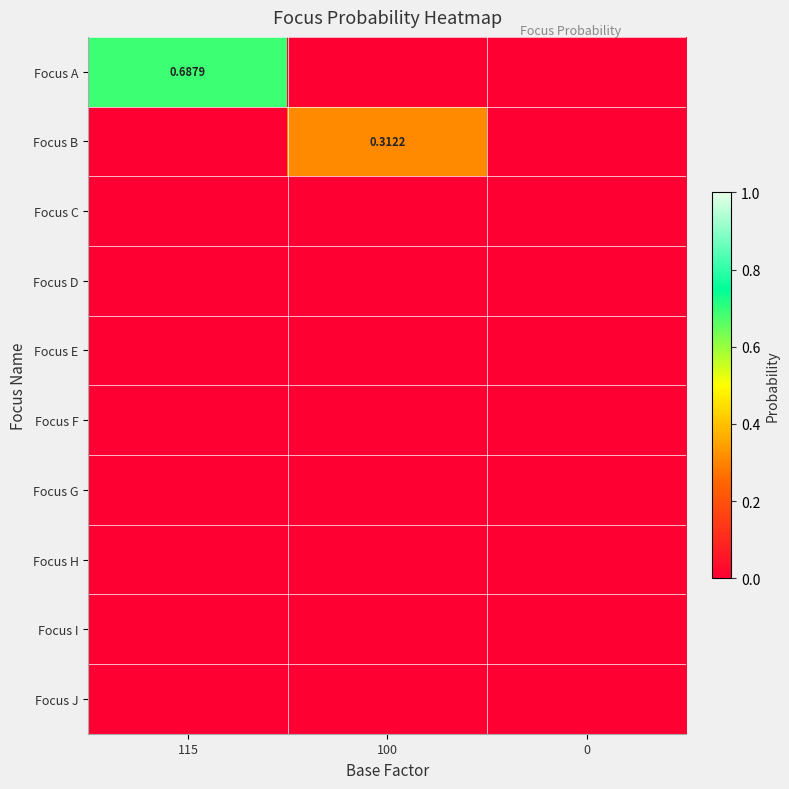

What is the difference between the highest and lowest values at 115?

0.7